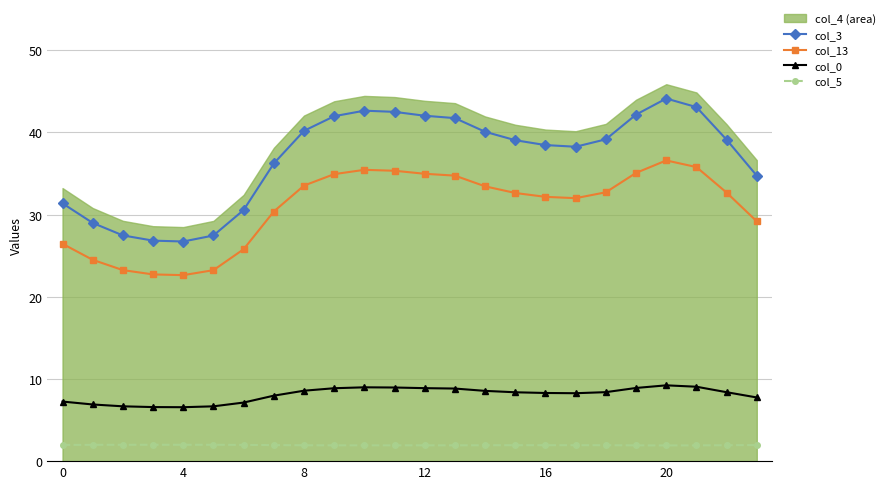

What is the minimum value shown in the chart?

1.9